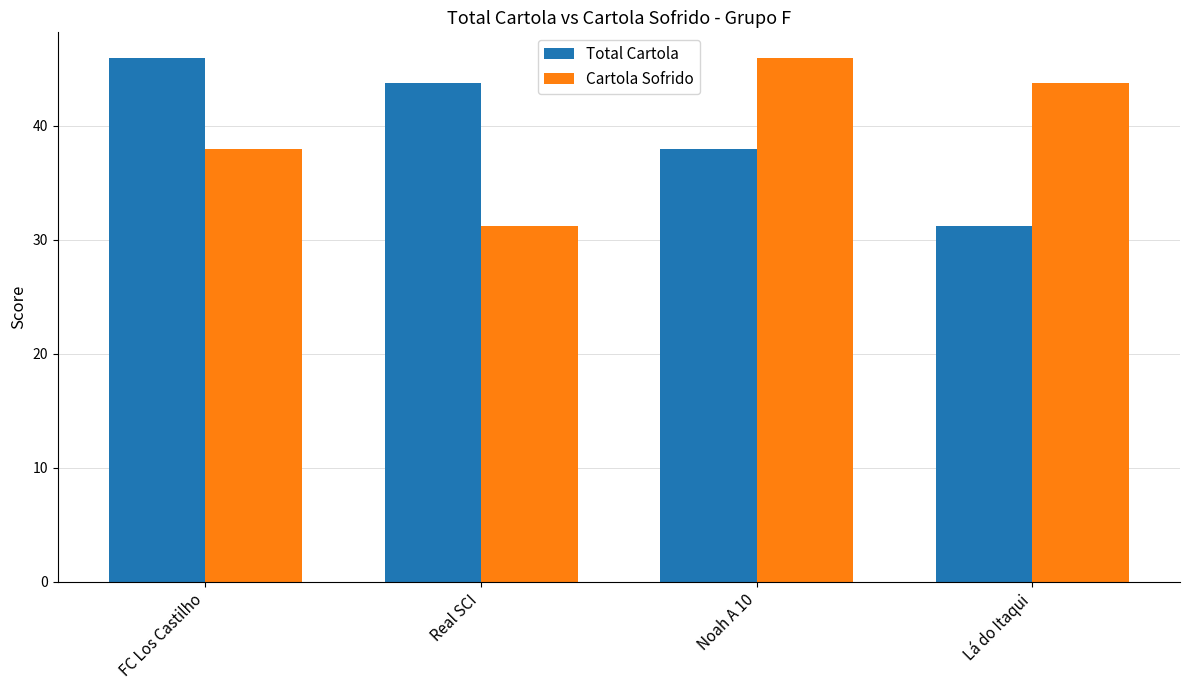

What is the greatest value displayed?

45.9